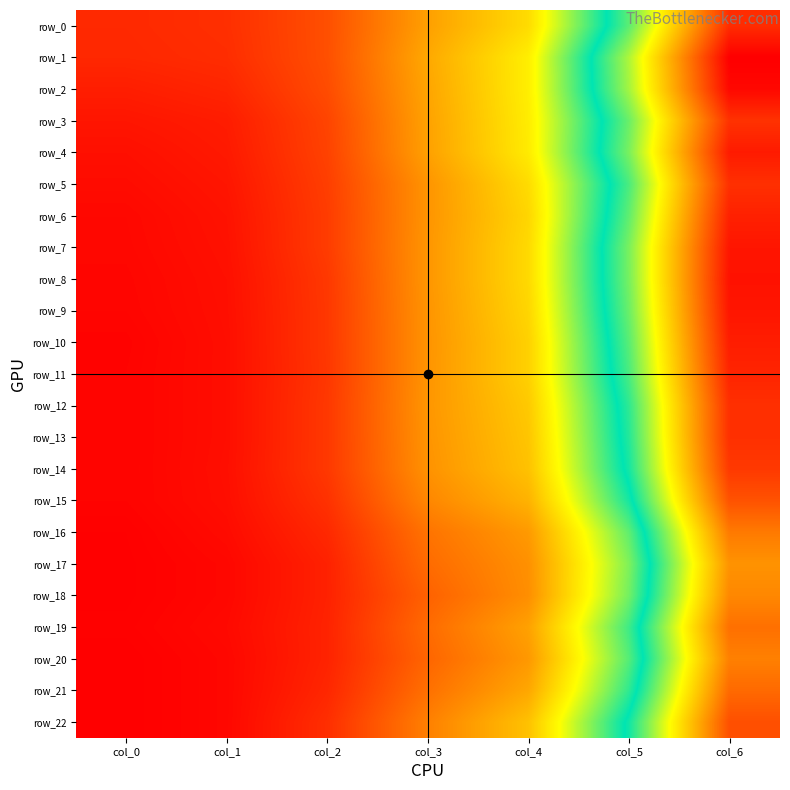

Which category has the highest value in the row_19 series?

col_6